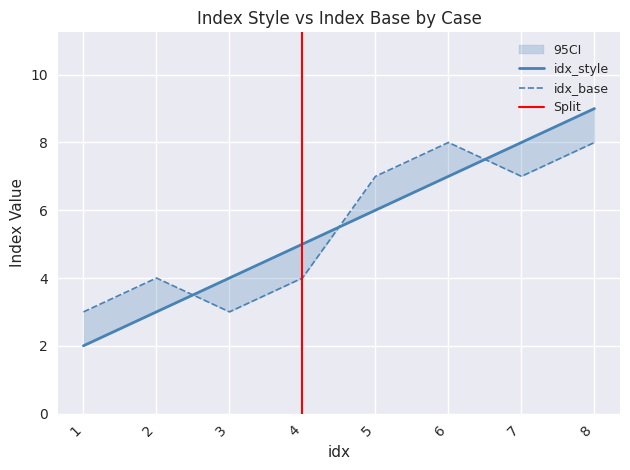

At 6, list the series in order from largest to smallest.

idx_base, idx_style